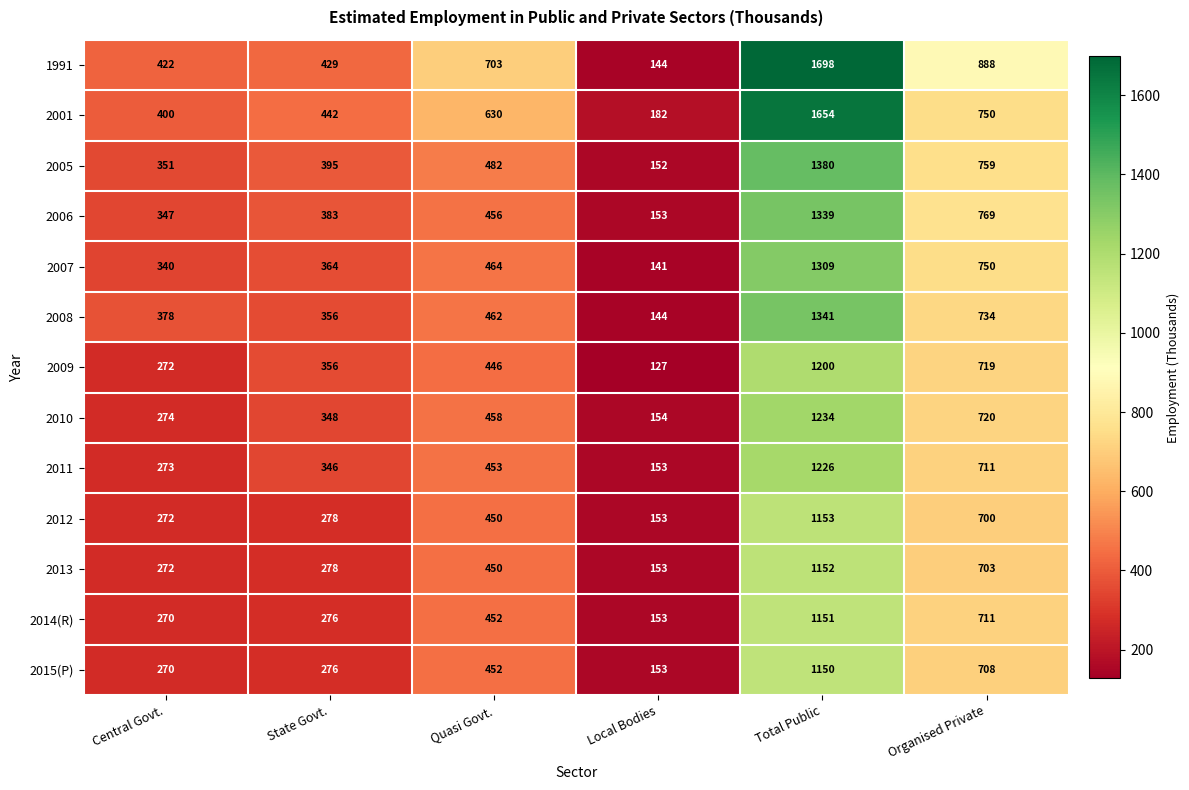

At which category is the sum across all series the highest?

Total Public